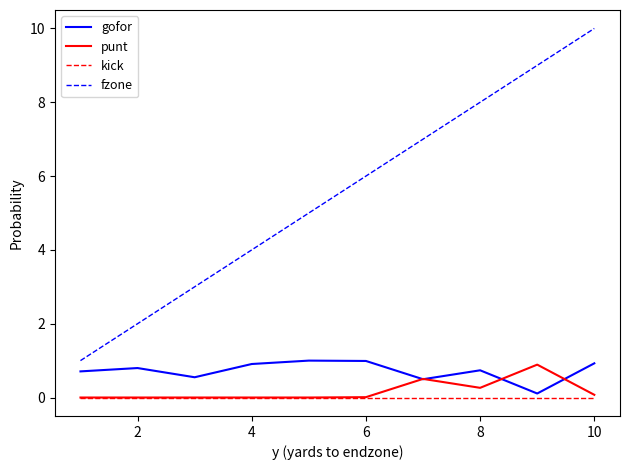

Which series has the widest spread of values?

fzone